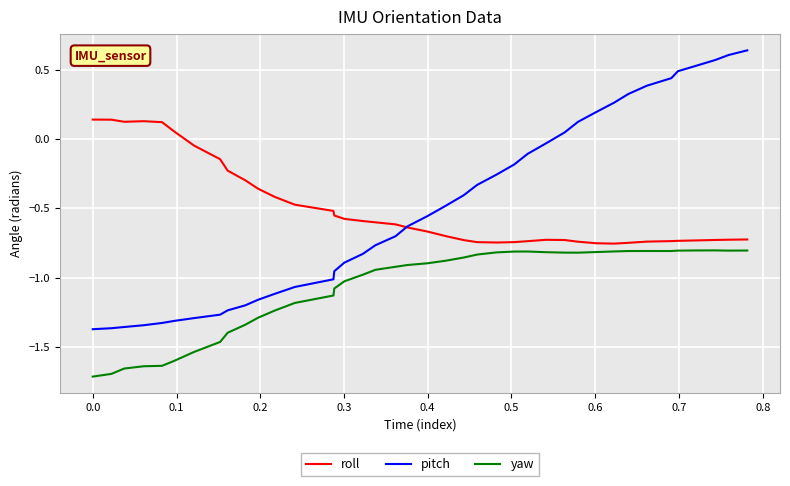

Rank the series by their maximum value, from lowest to highest.

yaw, roll, pitch